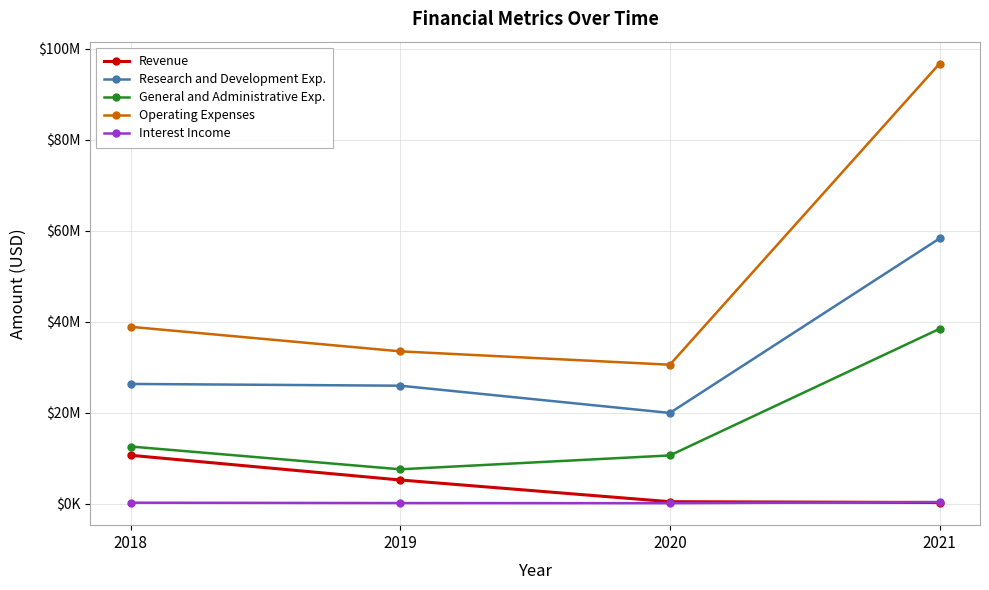

How many Interest Income values are between 128000 and 350000?

3